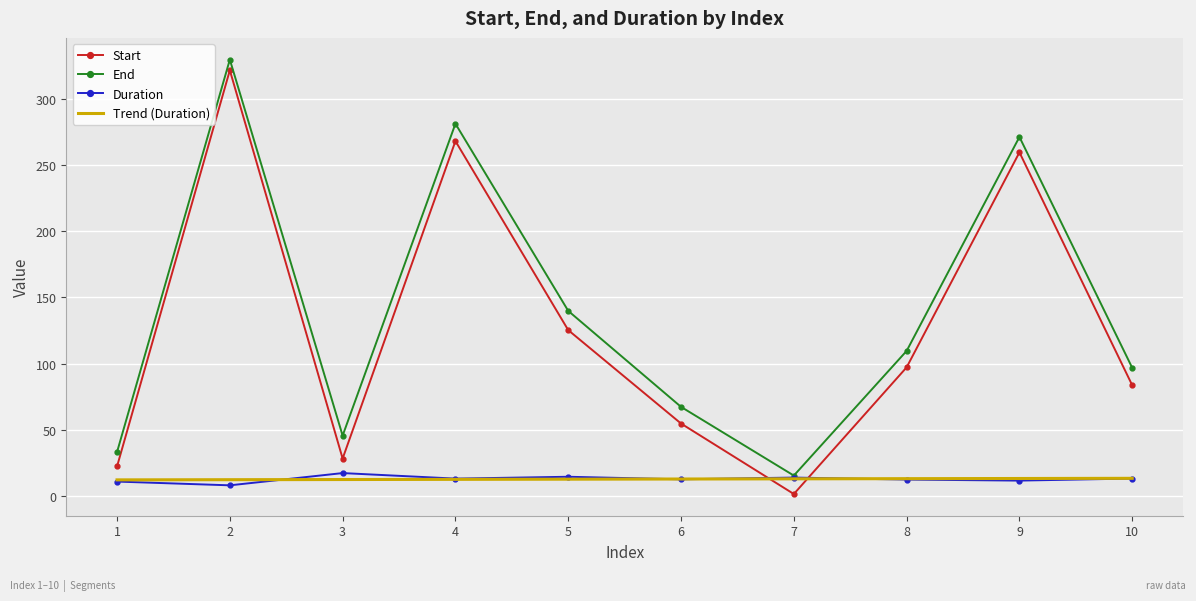

After their last crossing, which series has the higher values: Start or Trend (Duration)?

Start